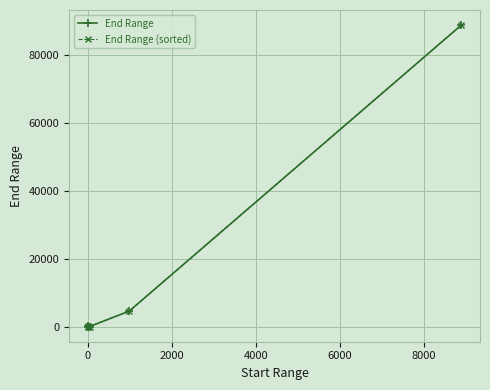

Is this an area chart (filled region under the line)?

No